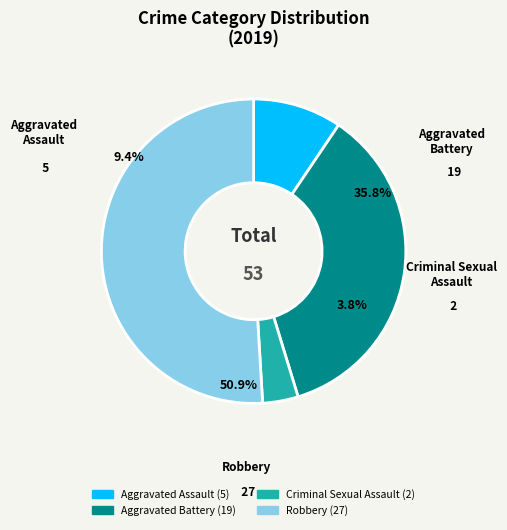

To the nearest percent, what is the average slice percentage?

25%